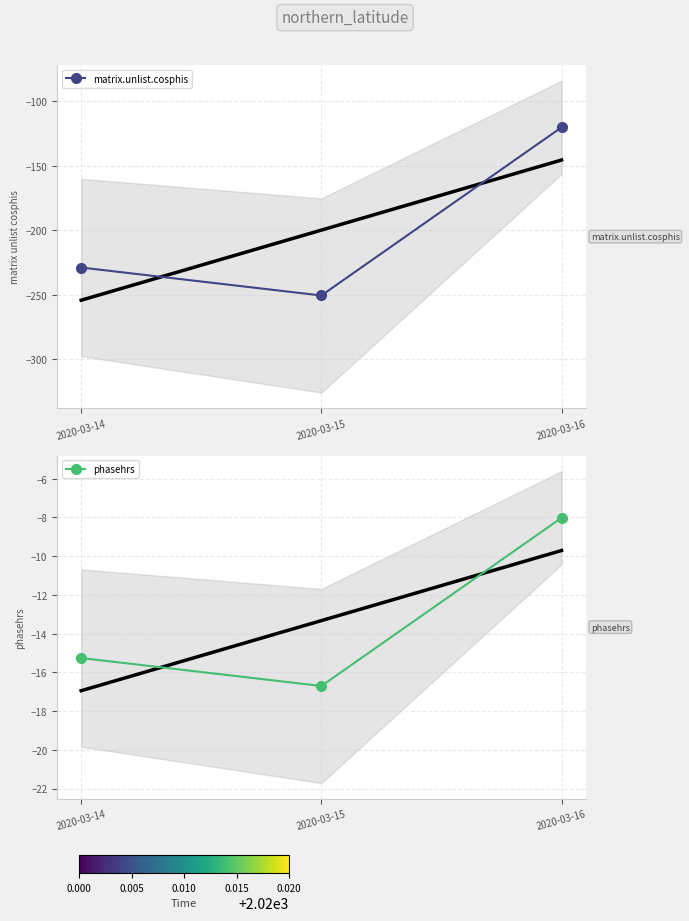

The phasehrs series shows -22.3 at 2020-03-15. True or false?

False